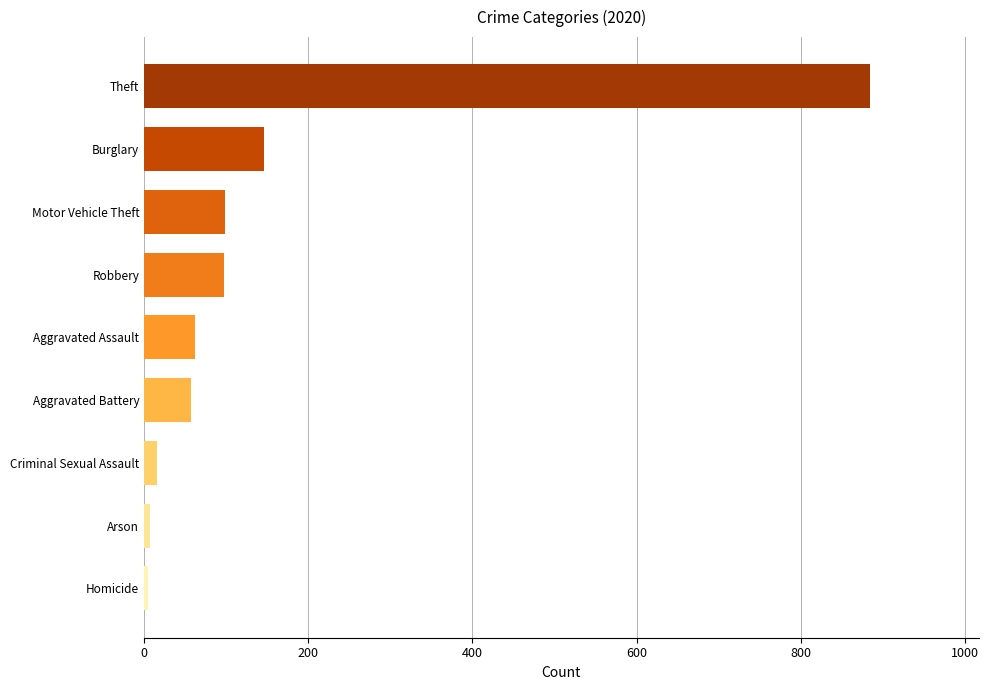

What is the ratio of the value at Aggravated Battery to the value at Burglary?

0.4